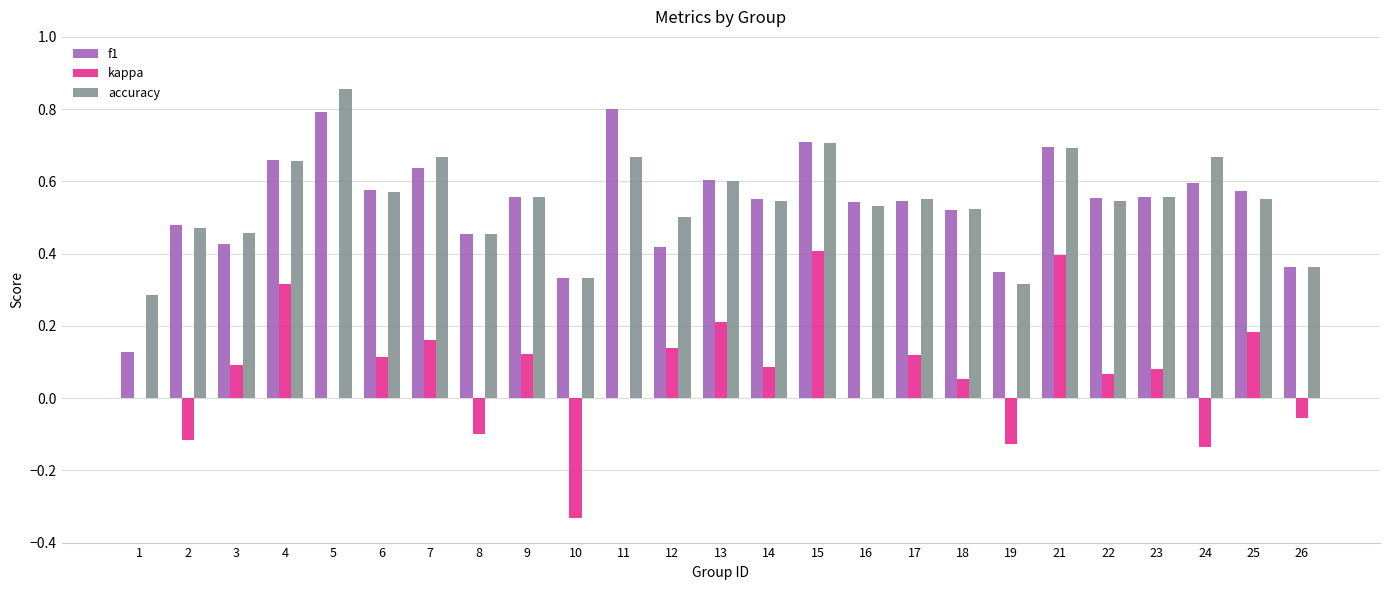

Between 2 and 3, which series saw the biggest shift?

kappa